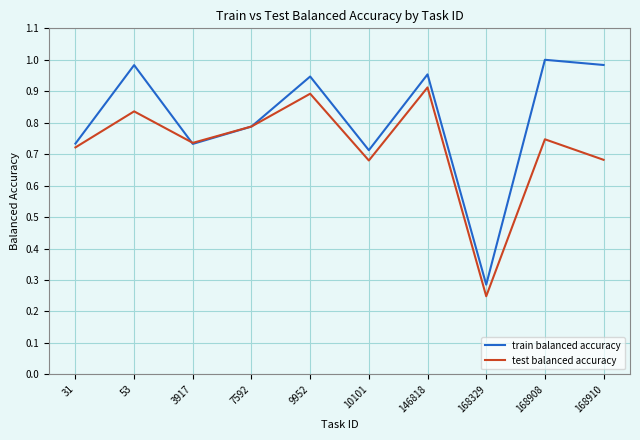

At which category is the sum across all series the highest?

146818